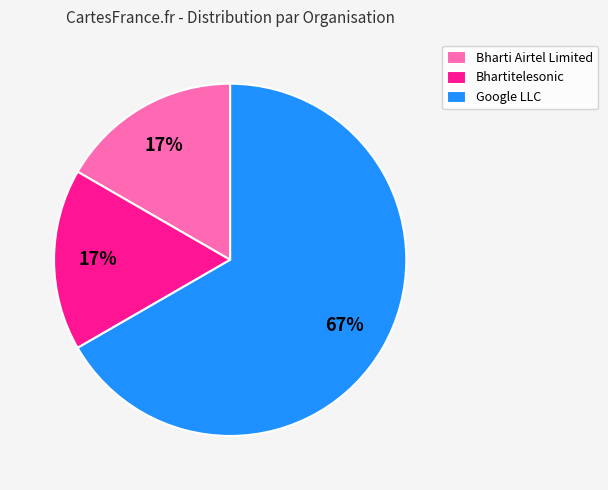

To the nearest percent, what is the combined percentage of Google LLC and Bharti Airtel Limited?

83%